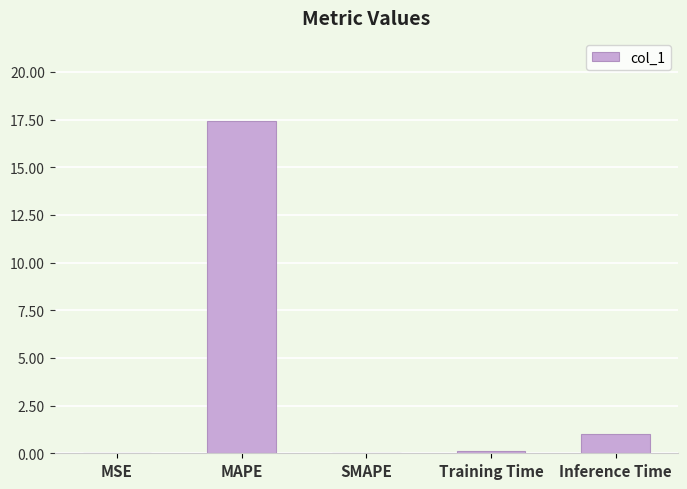

What is the average value?

3.7